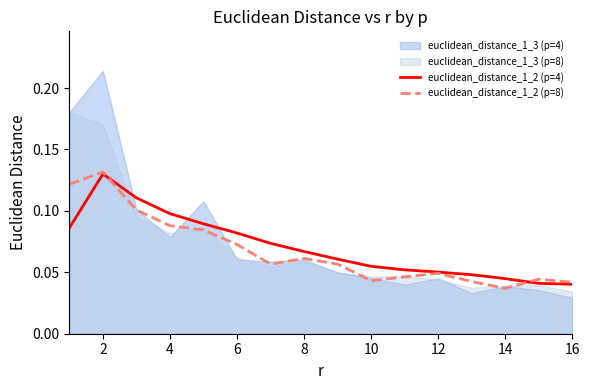

The value of euclidean_distance_1_2 (p=4) at 14 is 0.1. True or false?

False